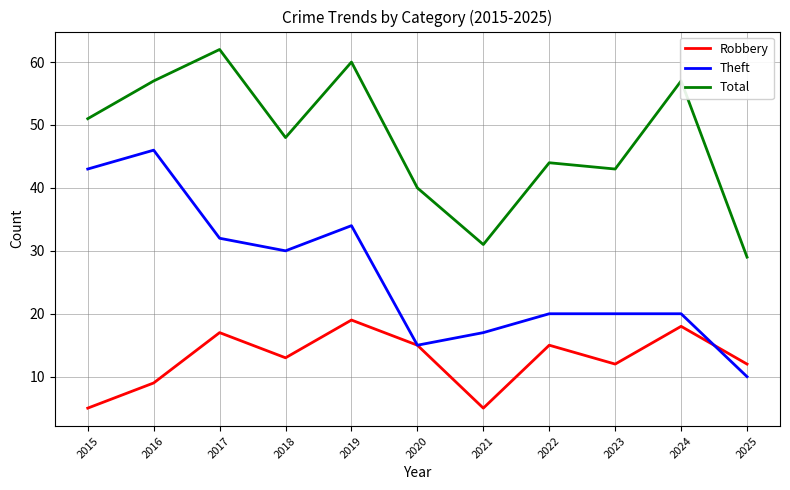

In Robbery, how many points are lower than both neighbors (excluding endpoints)?

3